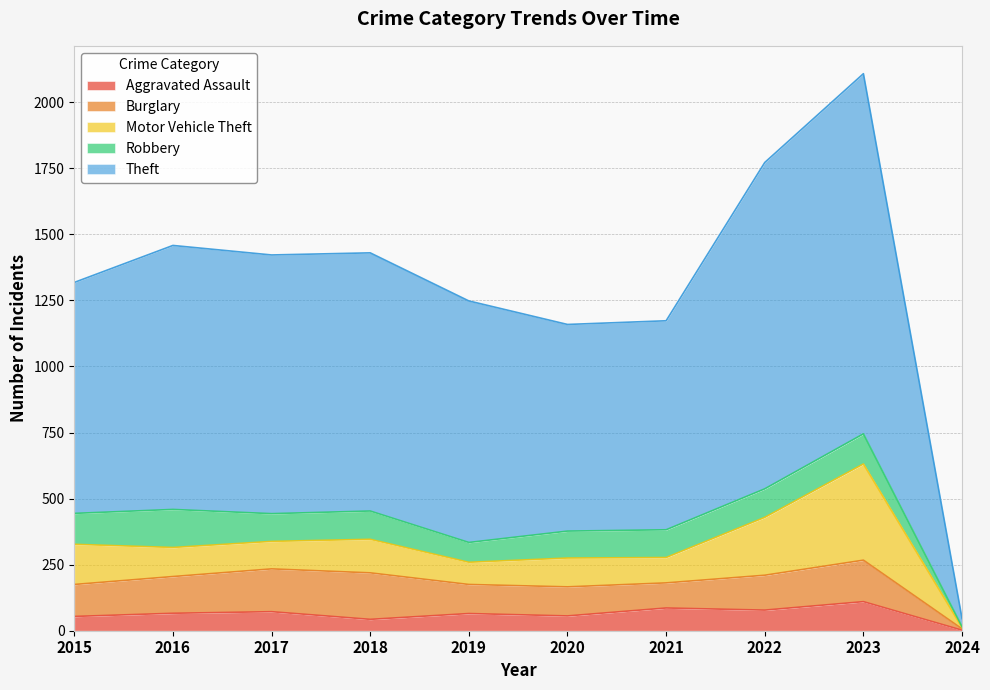

Does the chart have visible grid lines?

Yes